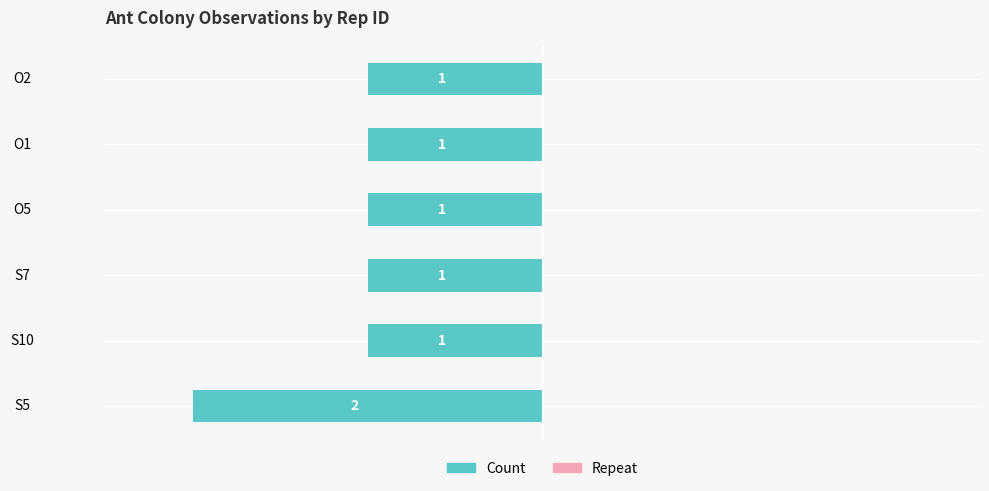

Does the chart contain any negative values?

Yes